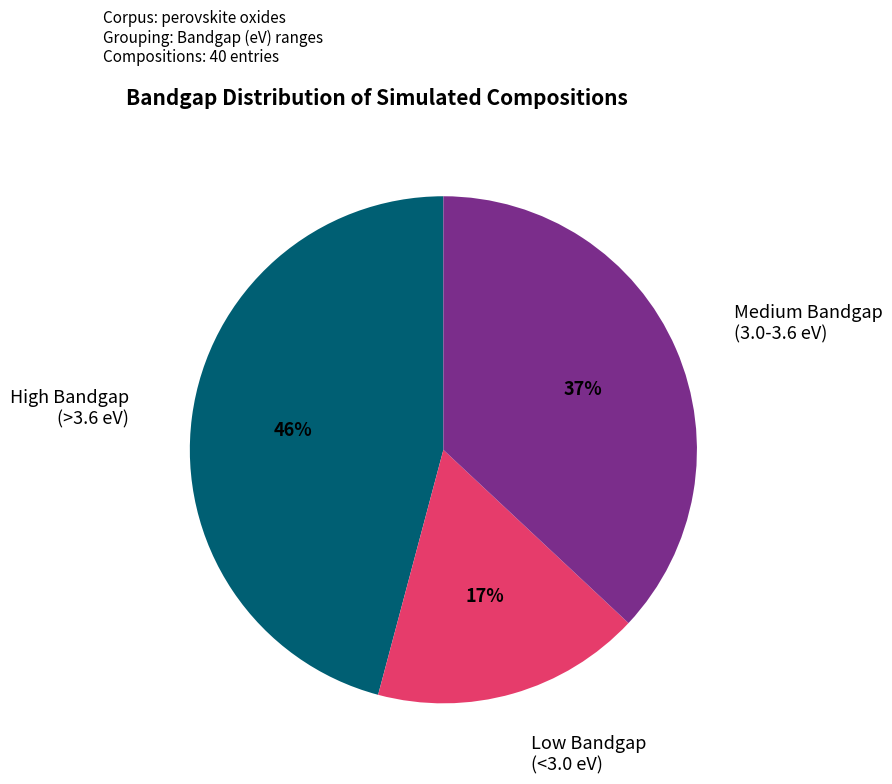

To the nearest percent, what is the difference between the largest and smallest slice percentages?

29%